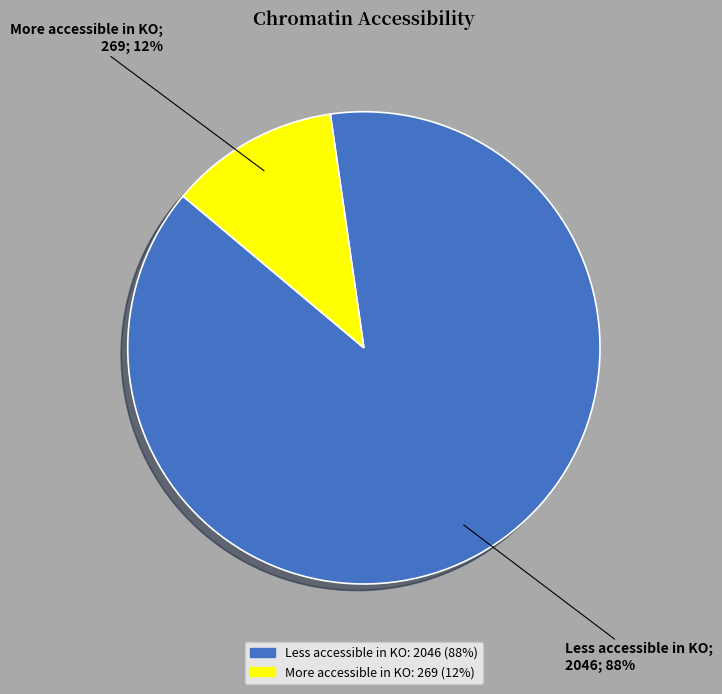

Does Less accessible in KO represent more than half of the total?

Yes